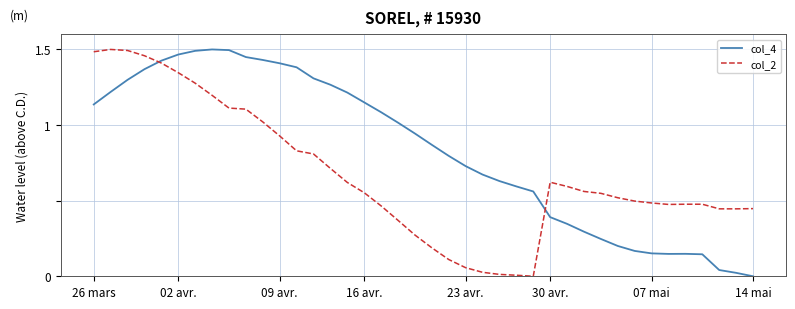

How many lines are shown in the chart?

2